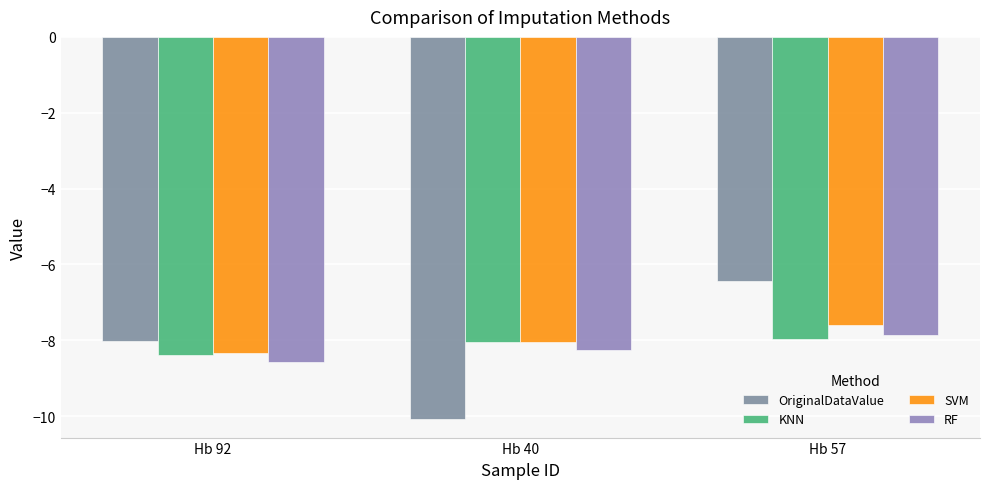

Between Hb 92 and Hb 57, which series saw the biggest shift?

OriginalDataValue